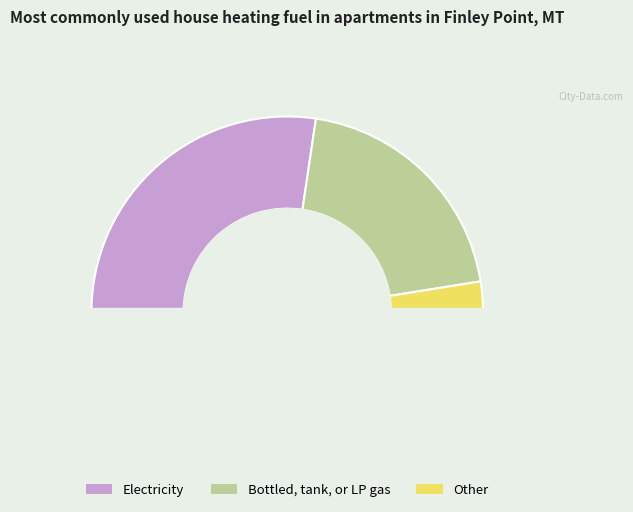

To the nearest percent, what percentage of the pie is 335?

2%